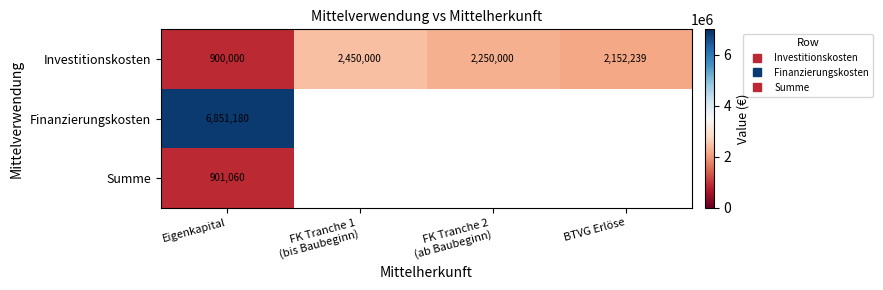

Which series has the largest range (max minus min)?

Investitionskosten